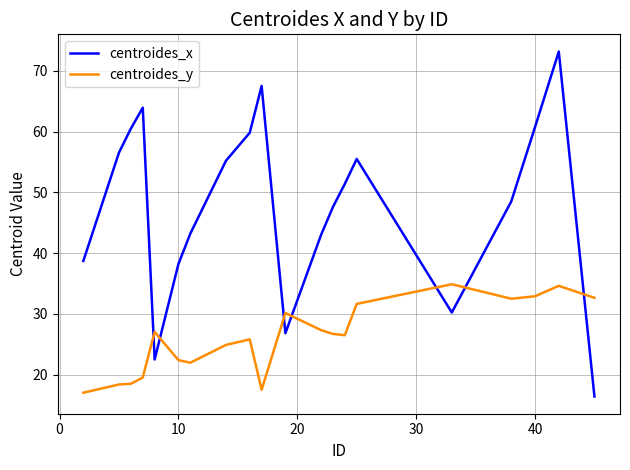

Which series has the widest spread of values?

centroides_x